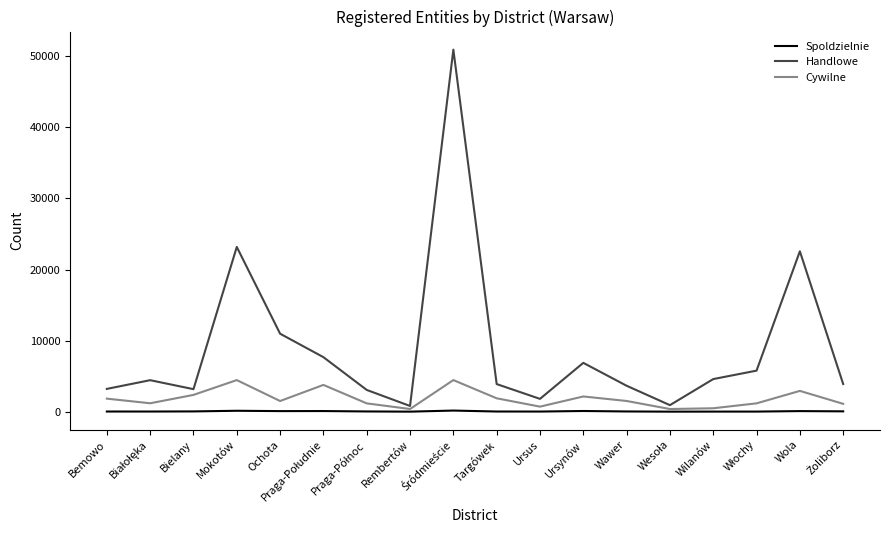

What position from the right is Wawer?

6